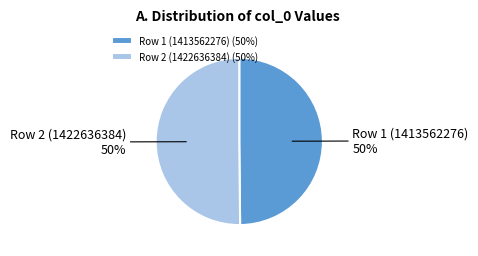

Is the sum of Row 2 (1422636384) and Row 1 (1413562276) greater than half?

Yes